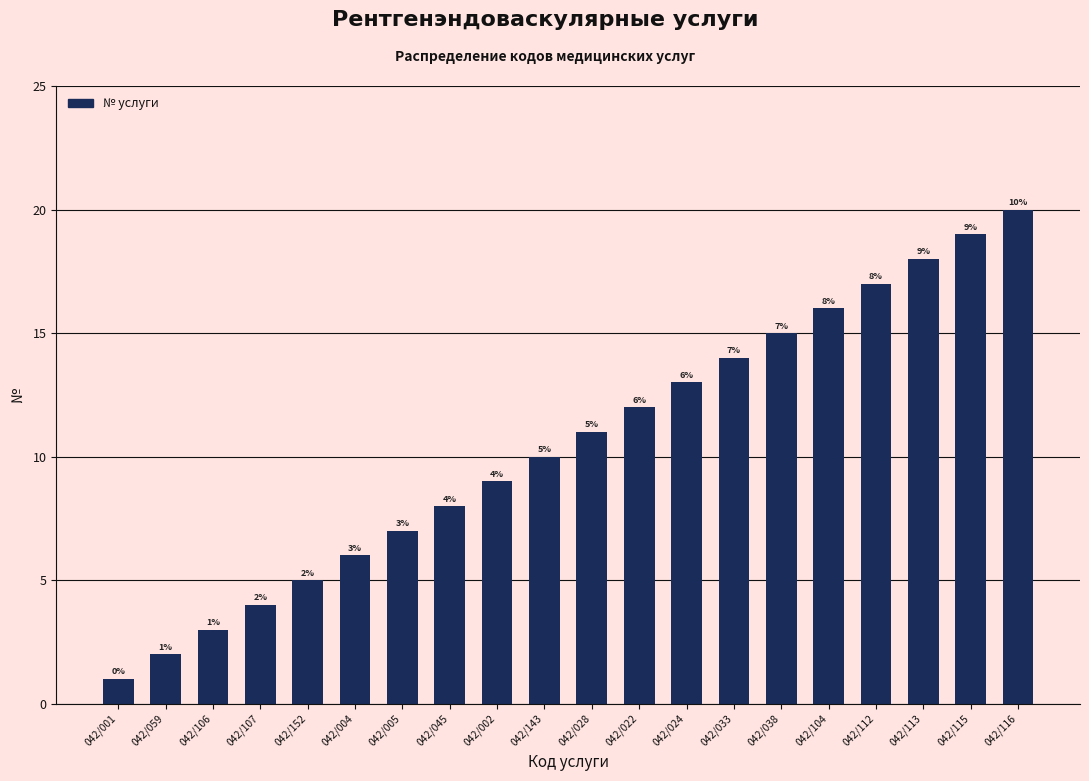

Reading left to right, transcribe all the data shown in this chart.

1	2	3	4	5	6	7	8	9	10	11	12	13	14	15	16	17	18	19	20